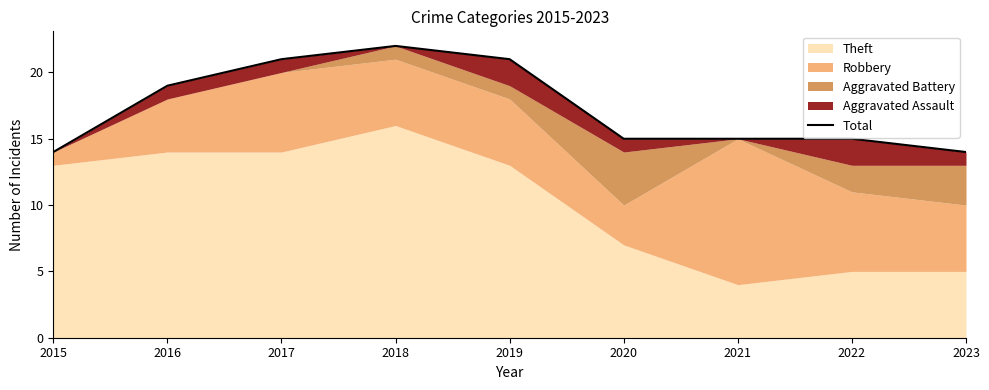

What is the change in value from 2015 to 2020?

+1